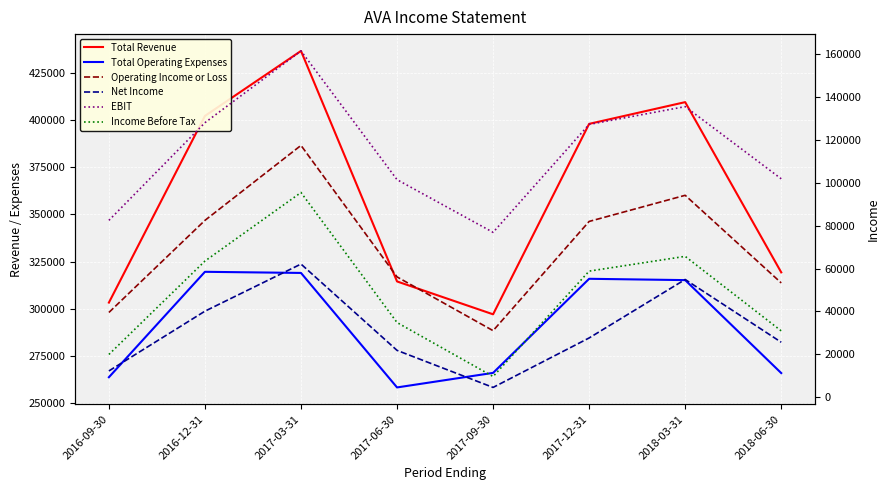

Rank the categories by Income Before Tax value from lowest to highest.

2017-09-30, 2016-09-30, 2018-06-30, 2017-06-30, 2017-12-31, 2016-12-31, 2018-03-31, 2017-03-31